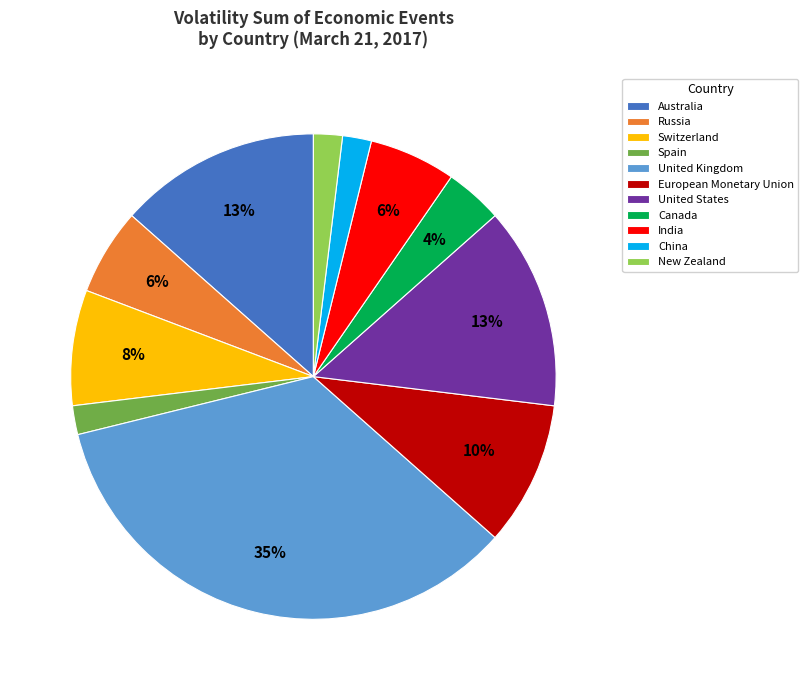

What is the ratio of the value at New Zealand to the value at China?

1.0